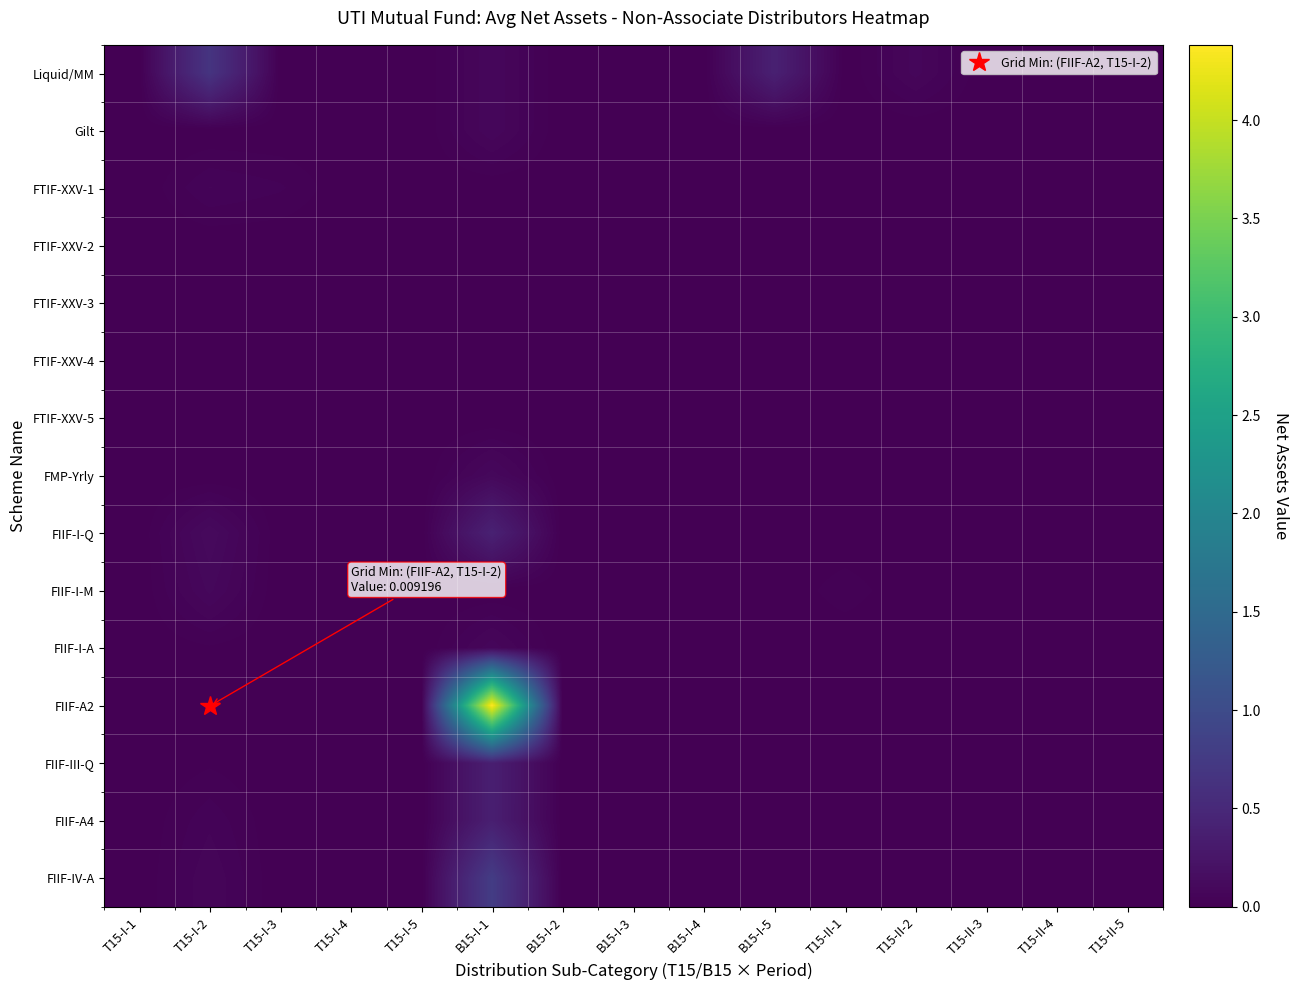

Reading left to right, what are all the values shown in this chart?

Liquid/MM: T15-I-1=0.0	T15-I-2=0.7	T15-I-3=0.0	T15-I-4=0.0	T15-I-5=0.0	B15-I-1=0.1	B15-I-2=0.0	B15-I-3=0.0	B15-I-4=0.0	B15-I-5=0.4	T15-II-1=0.0	T15-II-2=0.1	T15-II-3=0.0	T15-II-4=0.0	T15-II-5=0.0
Gilt: T15-I-1=0.0	T15-I-2=0.0	T15-I-3=0.0	T15-I-4=0.0	T15-I-5=0.0	B15-I-1=0.1	B15-I-2=0.0	B15-I-3=0.0	B15-I-4=0.0	B15-I-5=0.0	T15-II-1=0.0	T15-II-2=0.0	T15-II-3=0.0	T15-II-4=0.0	T15-II-5=0.0
FTIF-XXV-1: T15-I-1=0.0	T15-I-2=0.1	T15-I-3=0.0	T15-I-4=0.0	T15-I-5=0.0	B15-I-1=0.0	B15-I-2=0.0	B15-I-3=0.0	B15-I-4=0.0	B15-I-5=0.0	T15-II-1=0.0	T15-II-2=0.0	T15-II-3=0.0	T15-II-4=0.0	T15-II-5=0.0
FTIF-XXV-2: T15-I-1=0.0	T15-I-2=0.0	T15-I-3=0.0	T15-I-4=0.0	T15-I-5=0.0	B15-I-1=0.0	B15-I-2=0.0	B15-I-3=0.0	B15-I-4=0.0	B15-I-5=0.0	T15-II-1=0.0	T15-II-2=0.0	T15-II-3=0.0	T15-II-4=0.0	T15-II-5=0.0
FTIF-XXV-3: T15-I-1=0.0	T15-I-2=0.0	T15-I-3=0.0	T15-I-4=0.0	T15-I-5=0.0	B15-I-1=0.0	B15-I-2=0.0	B15-I-3=0.0	B15-I-4=0.0	B15-I-5=0.0	T15-II-1=0.0	T15-II-2=0.0	T15-II-3=0.0	T15-II-4=0.0	T15-II-5=0.0
FTIF-XXV-4: T15-I-1=0.0	T15-I-2=0.0	T15-I-3=0.0	T15-I-4=0.0	T15-I-5=0.0	B15-I-1=0.0	B15-I-2=0.0	B15-I-3=0.0	B15-I-4=0.0	B15-I-5=0.0	T15-II-1=0.0	T15-II-2=0.0	T15-II-3=0.0	T15-II-4=0.0	T15-II-5=0.0
FTIF-XXV-5: T15-I-1=0.0	T15-I-2=0.0	T15-I-3=0.0	T15-I-4=0.0	T15-I-5=0.0	B15-I-1=0.0	B15-I-2=0.0	B15-I-3=0.0	B15-I-4=0.0	B15-I-5=0.0	T15-II-1=0.0	T15-II-2=0.0	T15-II-3=0.0	T15-II-4=0.0	T15-II-5=0.0
FMP-Yrly: T15-I-1=0.0	T15-I-2=0.0	T15-I-3=0.0	T15-I-4=0.0	T15-I-5=0.0	B15-I-1=0.1	B15-I-2=0.0	B15-I-3=0.0	B15-I-4=0.0	B15-I-5=0.0	T15-II-1=0.0	T15-II-2=0.0	T15-II-3=0.0	T15-II-4=0.0	T15-II-5=0.0
FIIF-I-Q: T15-I-1=0.0	T15-I-2=0.1	T15-I-3=0.0	T15-I-4=0.0	T15-I-5=0.0	B15-I-1=0.4	B15-I-2=0.0	B15-I-3=0.0	B15-I-4=0.0	B15-I-5=0.0	T15-II-1=0.0	T15-II-2=0.0	T15-II-3=0.0	T15-II-4=0.0	T15-II-5=0.0
FIIF-I-M: T15-I-1=0.0	T15-I-2=0.1	T15-I-3=0.0	T15-I-4=0.0	T15-I-5=0.0	B15-I-1=0.0	B15-I-2=0.0	B15-I-3=0.0	B15-I-4=0.0	B15-I-5=0.0	T15-II-1=0.0	T15-II-2=0.0	T15-II-3=0.0	T15-II-4=0.0	T15-II-5=0.0
FIIF-I-A: T15-I-1=0.0	T15-I-2=0.0	T15-I-3=0.0	T15-I-4=0.0	T15-I-5=0.0	B15-I-1=0.1	B15-I-2=0.0	B15-I-3=0.0	B15-I-4=0.0	B15-I-5=0.0	T15-II-1=0.0	T15-II-2=0.0	T15-II-3=0.0	T15-II-4=0.0	T15-II-5=0.0
FIIF-A2: T15-I-1=0.0	T15-I-2=0.0	T15-I-3=0.0	T15-I-4=0.0	T15-I-5=0.0	B15-I-1=4.4	B15-I-2=0.0	B15-I-3=0.0	B15-I-4=0.0	B15-I-5=0.0	T15-II-1=0.0	T15-II-2=0.0	T15-II-3=0.0	T15-II-4=0.0	T15-II-5=0.0
FIIF-III-Q: T15-I-1=0.0	T15-I-2=0.0	T15-I-3=0.0	T15-I-4=0.0	T15-I-5=0.0	B15-I-1=0.4	B15-I-2=0.0	B15-I-3=0.0	B15-I-4=0.0	B15-I-5=0.0	T15-II-1=0.0	T15-II-2=0.0	T15-II-3=0.0	T15-II-4=0.0	T15-II-5=0.0
FIIF-A4: T15-I-1=0.0	T15-I-2=0.0	T15-I-3=0.0	T15-I-4=0.0	T15-I-5=0.0	B15-I-1=0.4	B15-I-2=0.0	B15-I-3=0.0	B15-I-4=0.0	B15-I-5=0.0	T15-II-1=0.0	T15-II-2=0.0	T15-II-3=0.0	T15-II-4=0.0	T15-II-5=0.0
FIIF-IV-A: T15-I-1=0.0	T15-I-2=0.1	T15-I-3=0.0	T15-I-4=0.0	T15-I-5=0.0	B15-I-1=0.8	B15-I-2=0.0	B15-I-3=0.0	B15-I-4=0.0	B15-I-5=0.0	T15-II-1=0.0	T15-II-2=0.0	T15-II-3=0.0	T15-II-4=0.0	T15-II-5=0.0